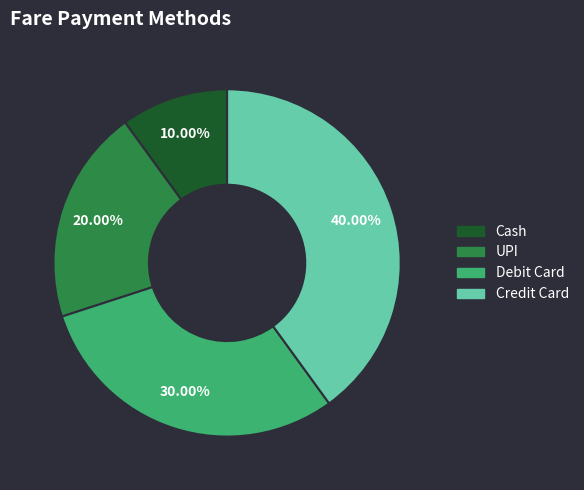

What is the largest slice in the pie chart?

Credit Card